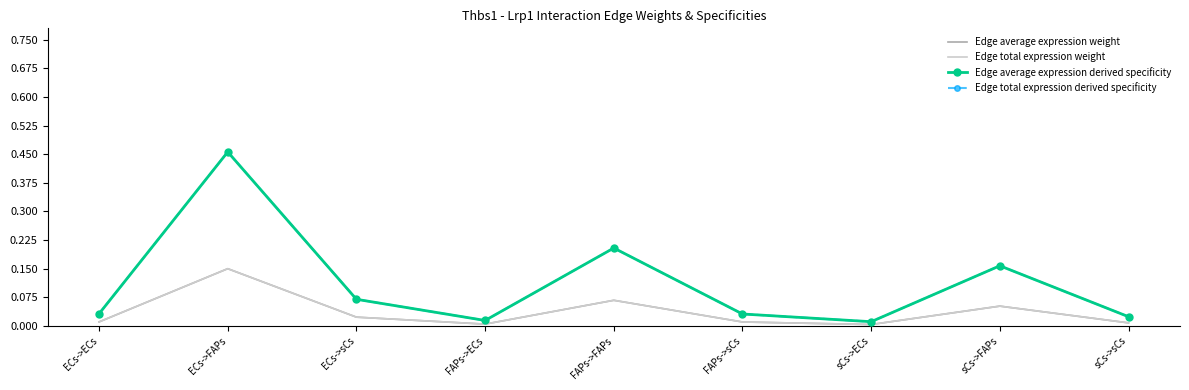

How many lines are shown in the chart?

4